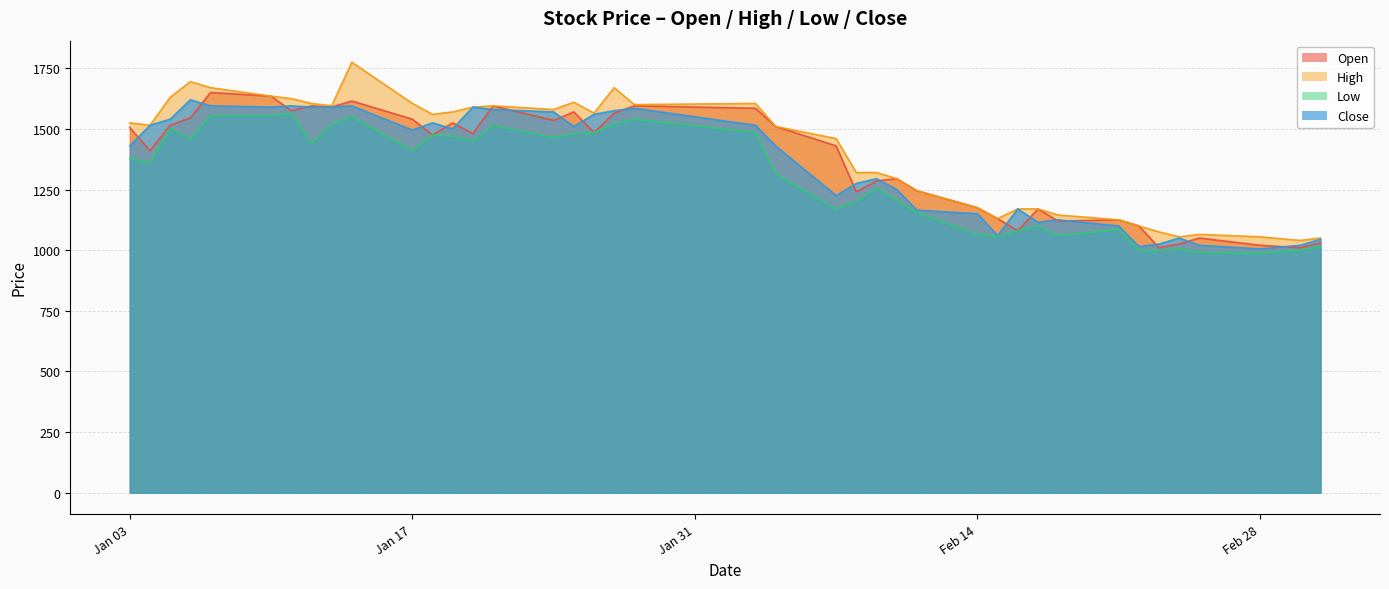

What is the sum of all Open values?

54635